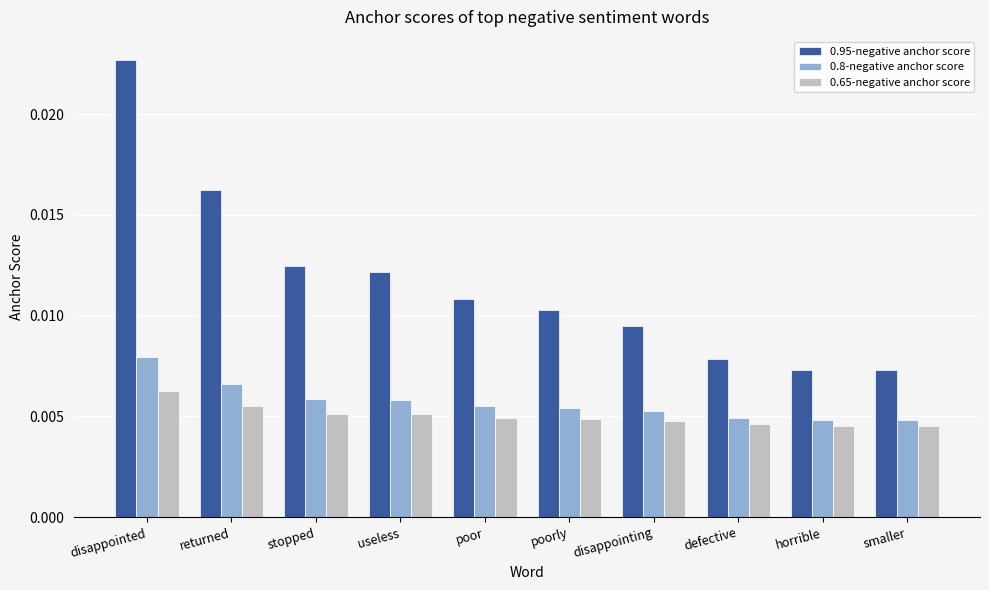

Is the value of 0.95-negative anchor score at defective greater than the value of 0.65-negative anchor score at poor?

Yes